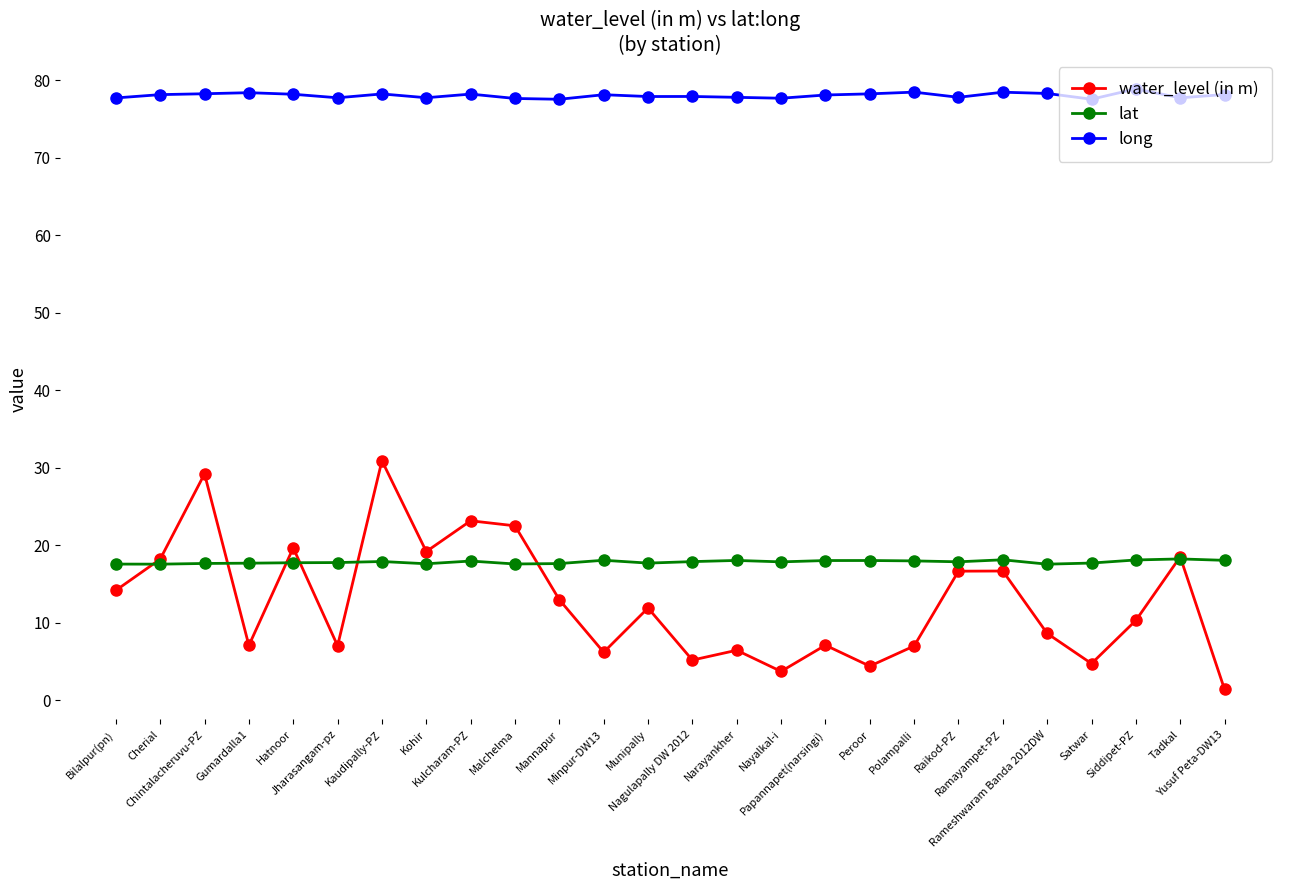

The long series shows 36.0 at Kulcharam-PZ. True or false?

False